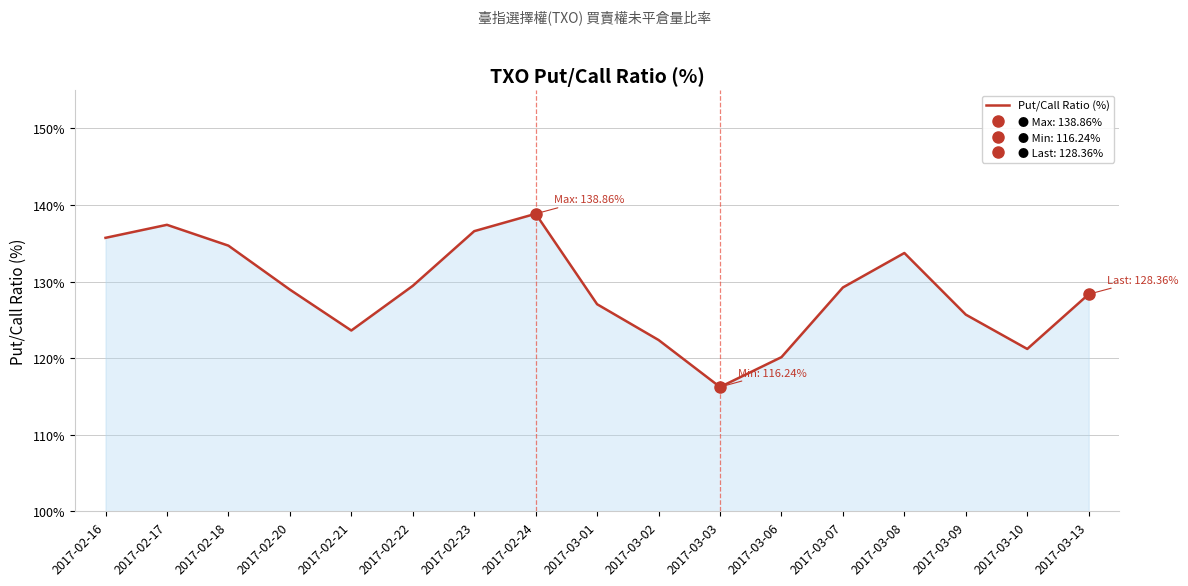

Count the number of categories in the chart.

17